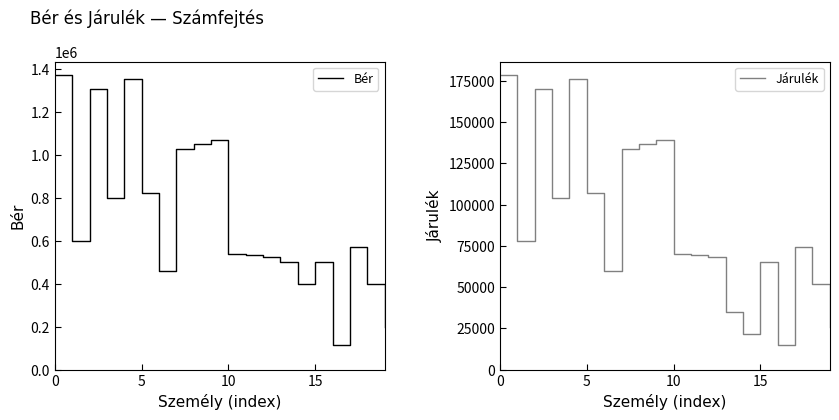

In Járulék, how many points are lower than both neighbors (excluding endpoints)?

5